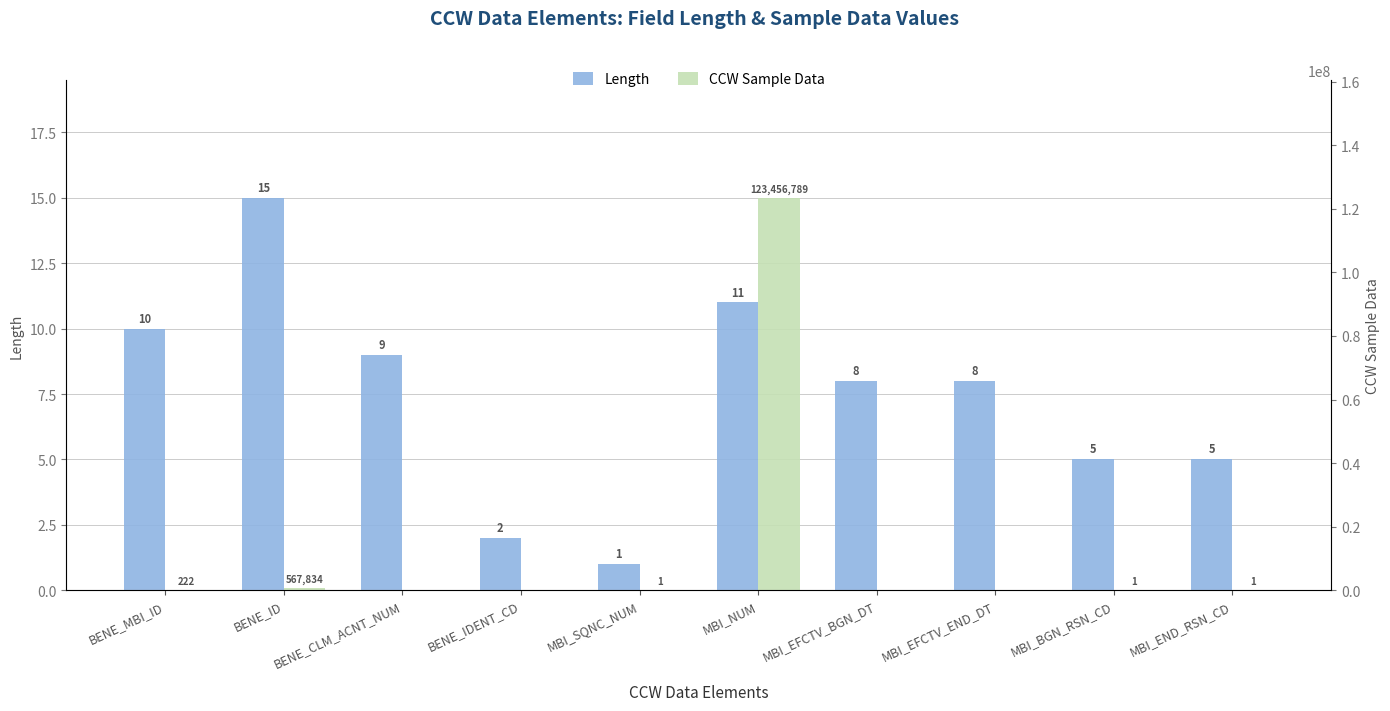

The CCW Sample Data series shows 1 at MBI_BGN_RSN_CD. True or false?

True